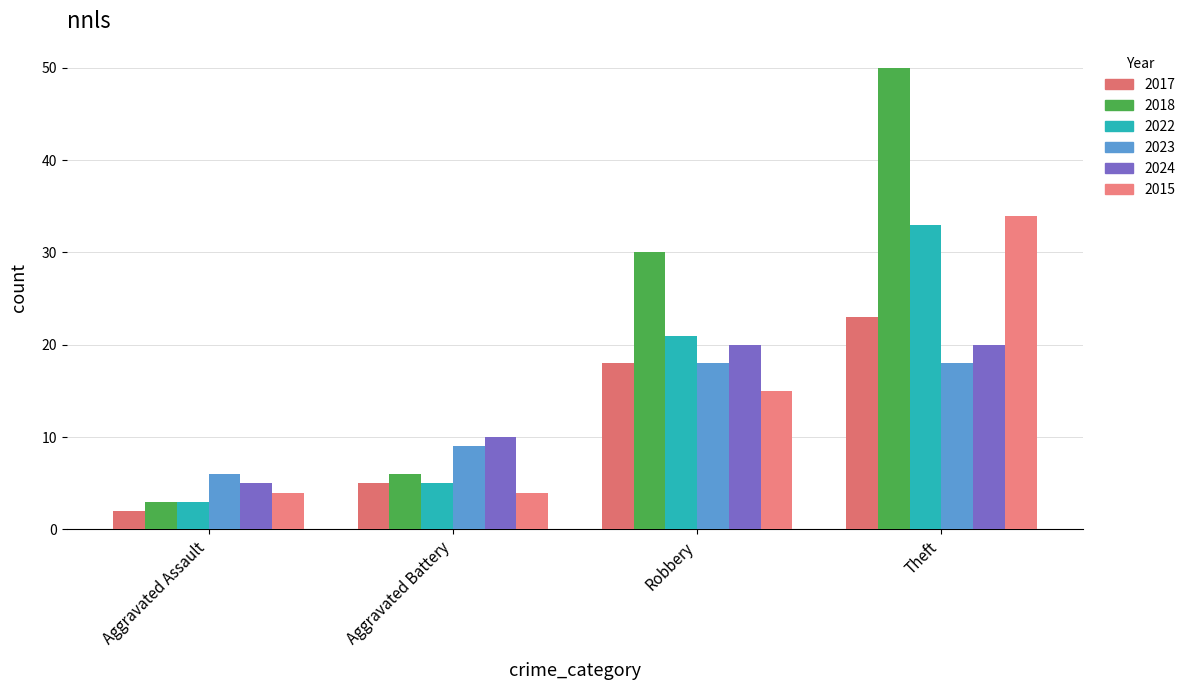

What is the label of the 2nd bar from the left?

Aggravated Battery